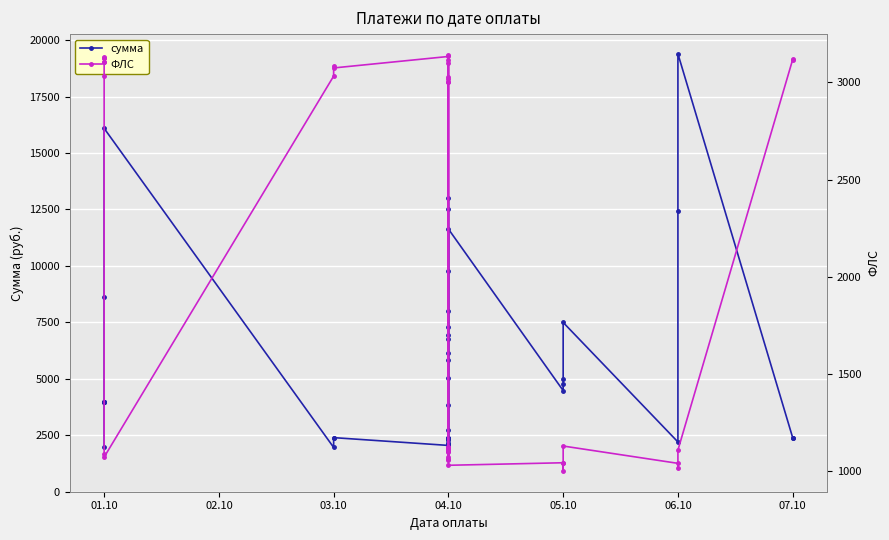

True or false: ФЛС and сумма cross at least once.

True